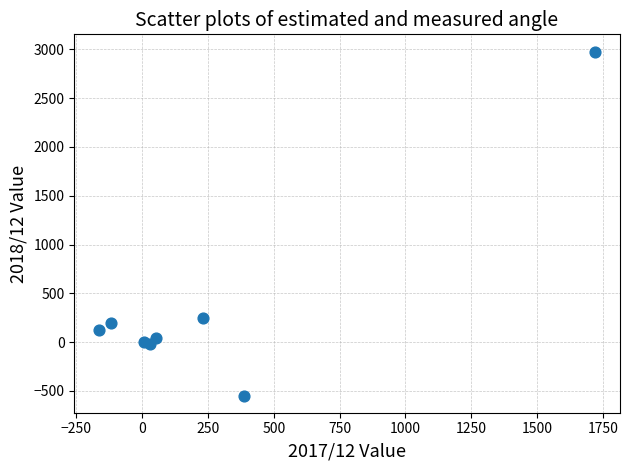

What is the range of X values (max minus min)?

1882.0